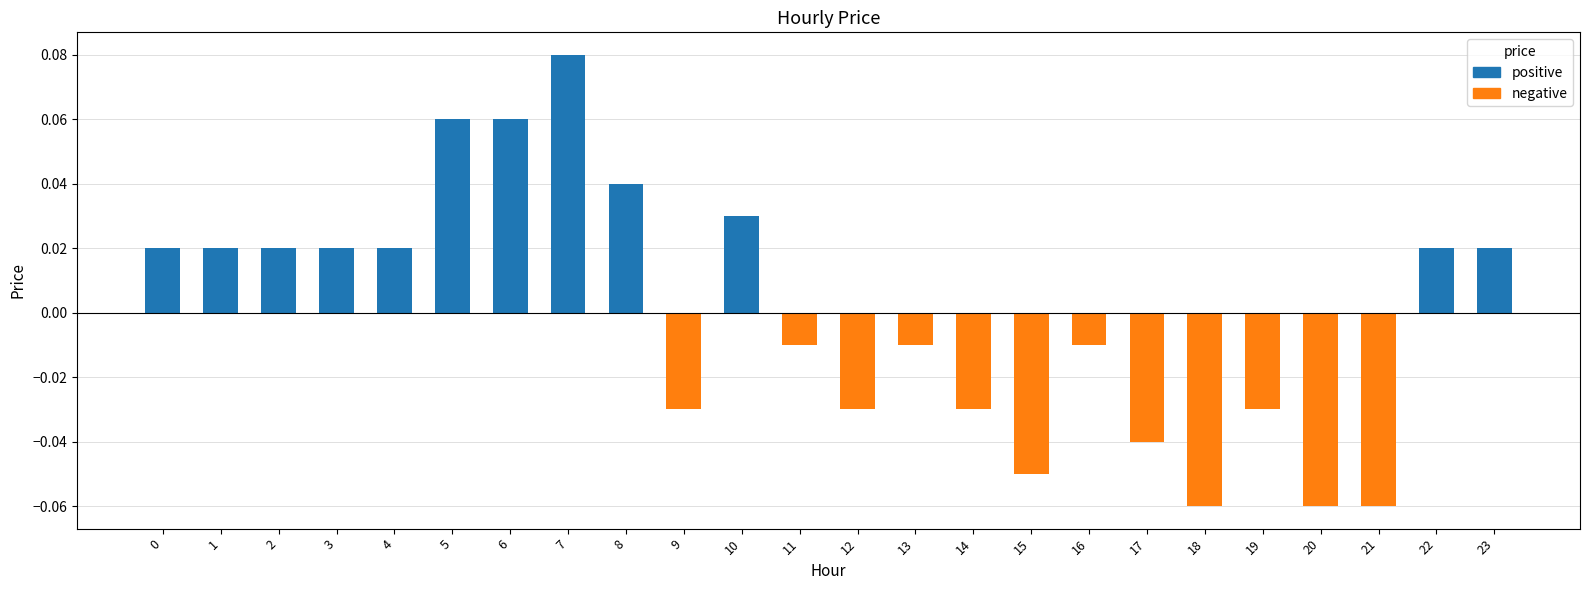

At which category does the chart reach its peak across all series?

7